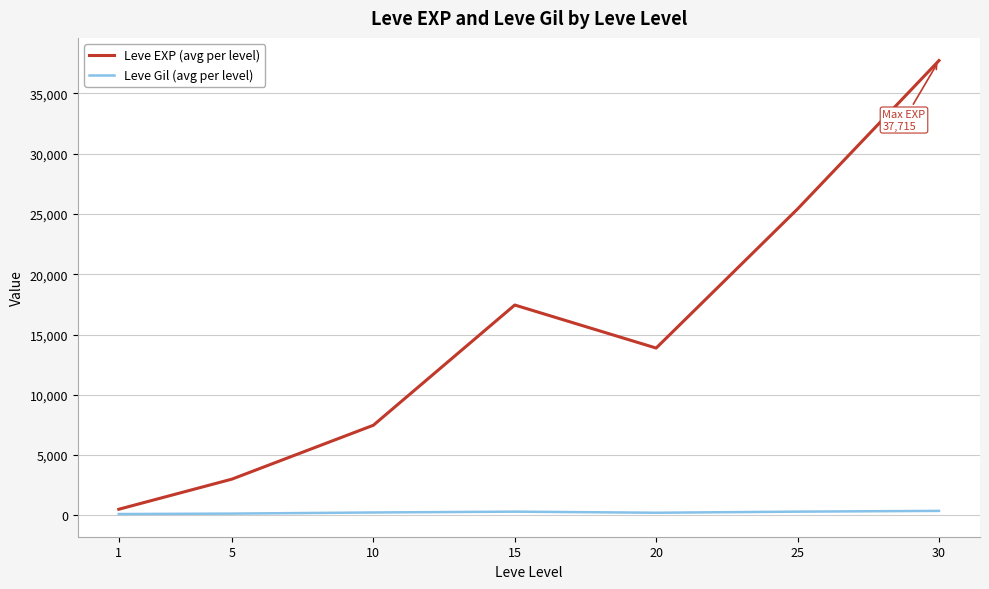

Between 5 and 30, which series saw the biggest shift?

Leve EXP (avg per level)